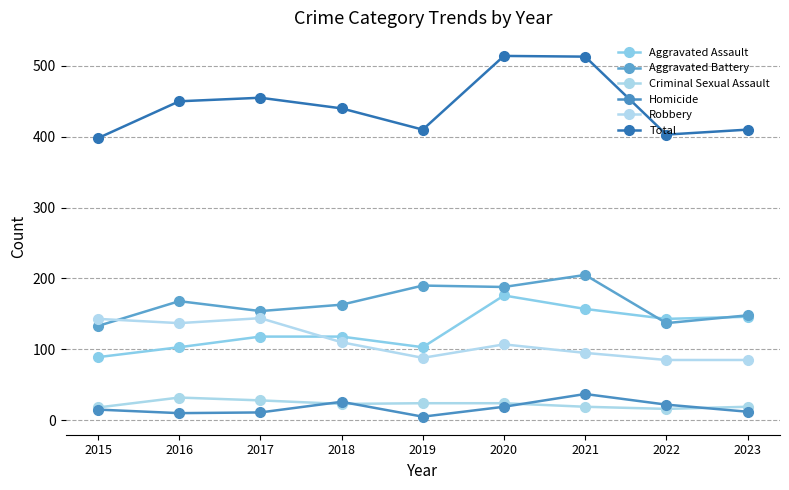

Is the value of Homicide at 2018 greater than the value of Robbery at 2022?

No